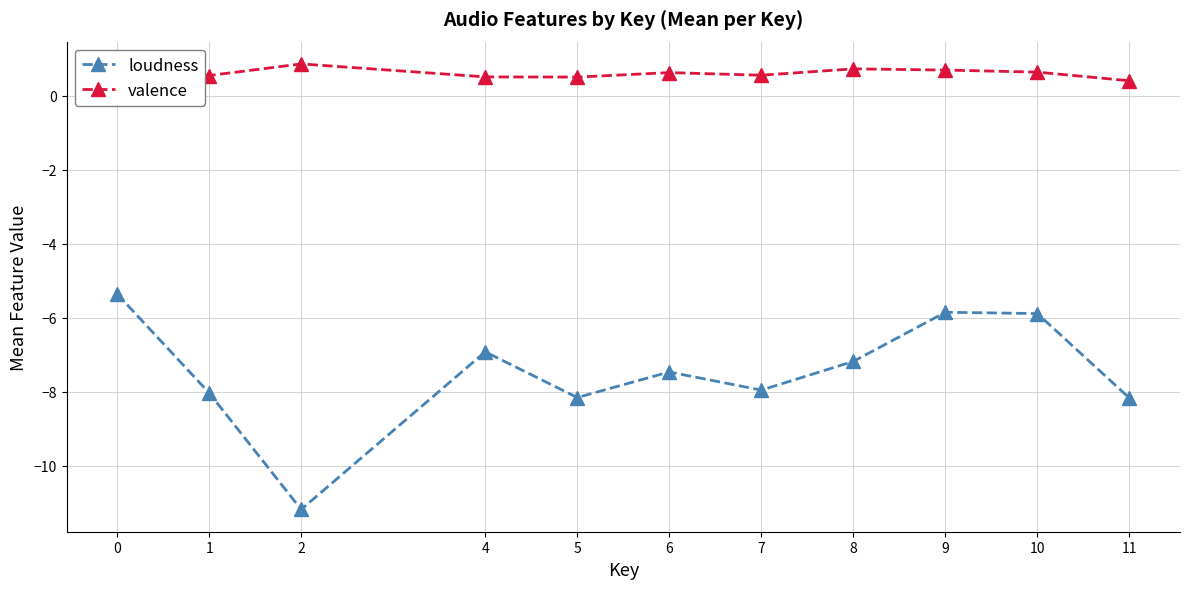

Where is the first local minimum for loudness?

2